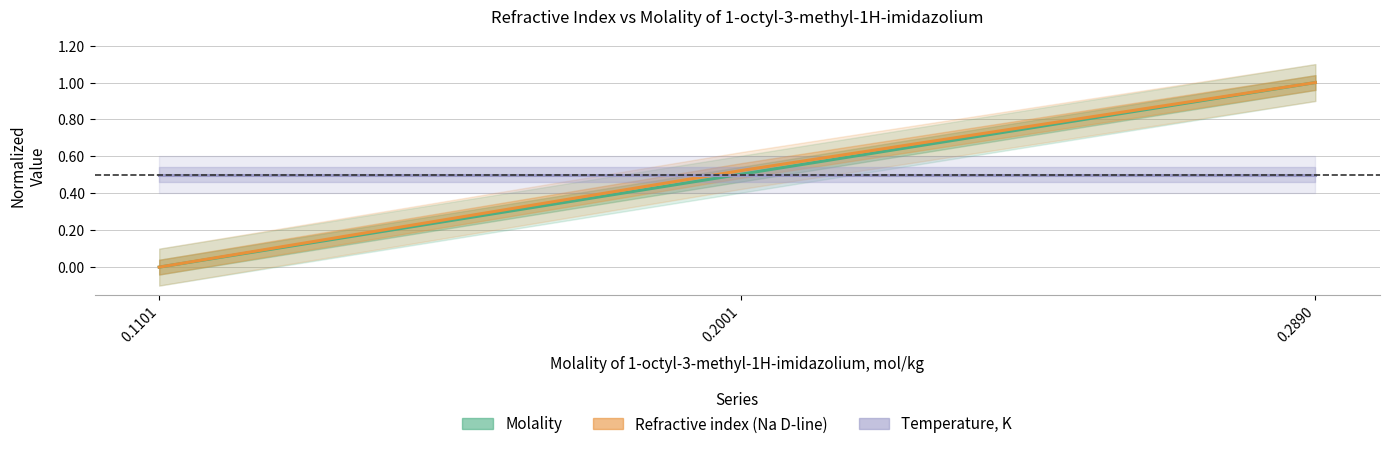

Which category has the highest value in the Molality series?

0.2890